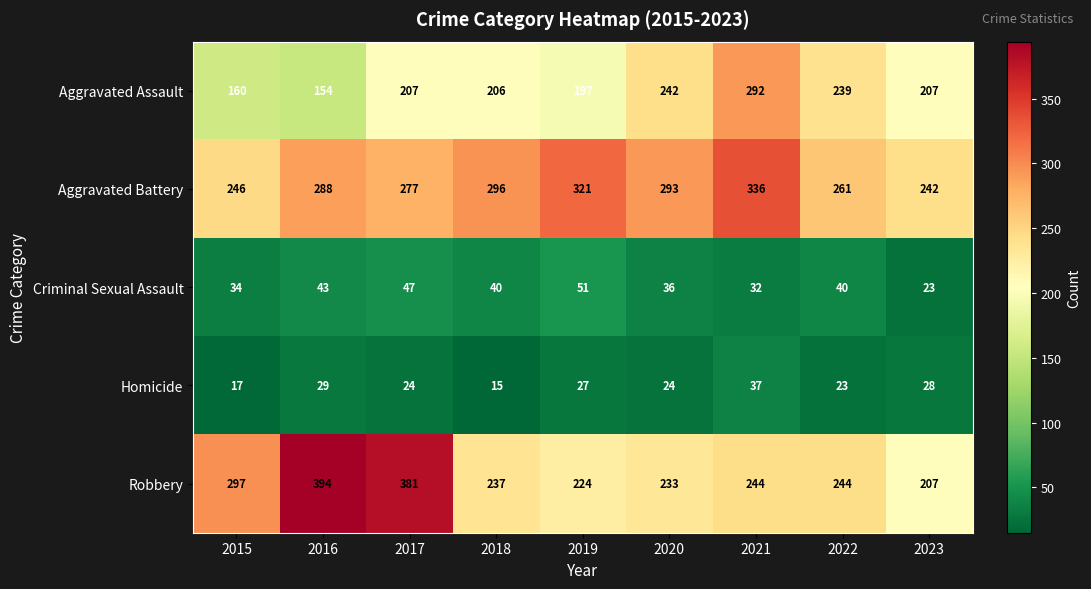

Between 2021 and 2022, which series saw the biggest shift?

Aggravated Battery